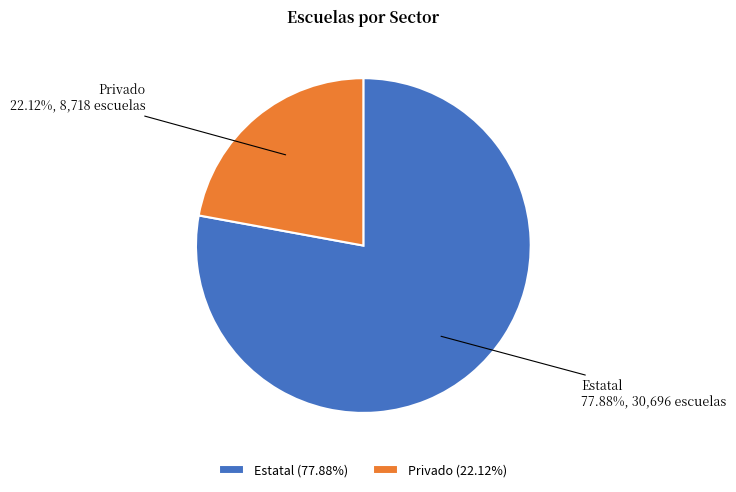

To the nearest percent, what is the difference between the Estatal and Privado slice percentages?

56%